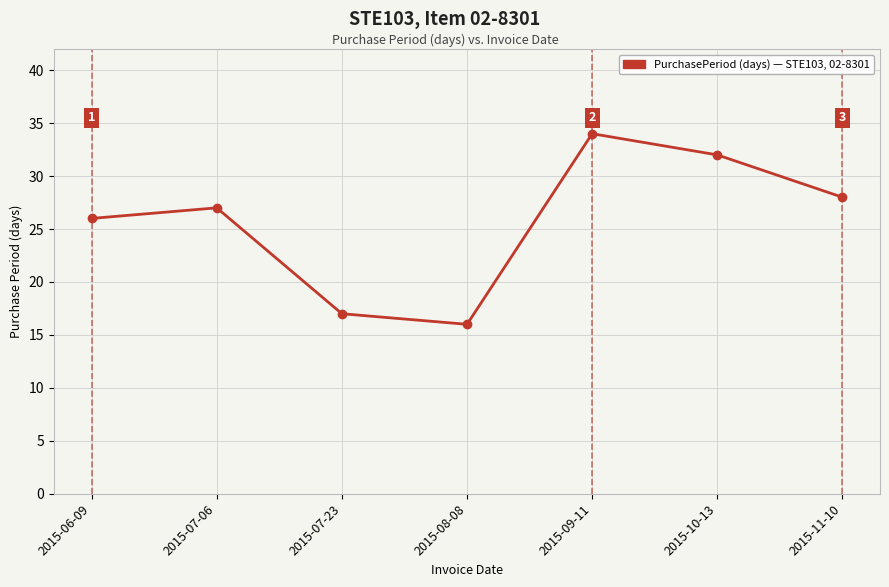

Rank the categories by value from highest to lowest.

2015-09-11, 2015-10-13, 2015-11-10, 2015-07-06, 2015-06-09, 2015-07-23, 2015-08-08